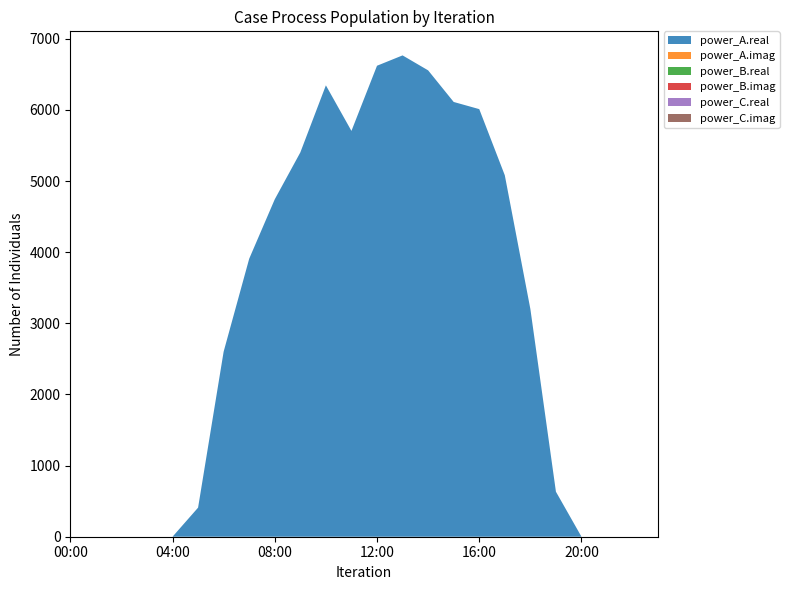

Reading right to left, what are all the values shown in this chart?

power_A.real: 23:00=0.0	22:00=0.0	21:00=0.0	20:00=0.0	19:00=632.7	18:00=3201.9	17:00=5082.0	16:00=6012.3	15:00=6113.0	14:00=6557.5	13:00=6767.7	12:00=6622.3	11:00=5706.0	10:00=6346.7	09:00=5403.3	08:00=4744.4	07:00=3908.9	06:00=2602.2	05:00=408.9	04:00=0.0	03:00=0.0	02:00=0.0	01:00=0.0	00:00=0.0
power_A.imag: 23:00=0.0	22:00=0.0	21:00=0.0	20:00=0.0	19:00=0.0	18:00=0.0	17:00=0.0	16:00=0.0	15:00=0.0	14:00=0.0	13:00=0.0	12:00=0.0	11:00=0.0	10:00=0.0	09:00=0.0	08:00=0.0	07:00=0.0	06:00=0.0	05:00=0.0	04:00=0.0	03:00=0.0	02:00=0.0	01:00=0.0	00:00=0.0
power_B.real: 23:00=0.0	22:00=0.0	21:00=0.0	20:00=0.0	19:00=0.0	18:00=0.0	17:00=0.0	16:00=0.0	15:00=0.0	14:00=0.0	13:00=0.0	12:00=0.0	11:00=0.0	10:00=0.0	09:00=0.0	08:00=0.0	07:00=0.0	06:00=0.0	05:00=0.0	04:00=0.0	03:00=0.0	02:00=0.0	01:00=0.0	00:00=0.0
power_B.imag: 23:00=0.0	22:00=0.0	21:00=0.0	20:00=0.0	19:00=0.0	18:00=0.0	17:00=0.0	16:00=0.0	15:00=0.0	14:00=0.0	13:00=0.0	12:00=0.0	11:00=0.0	10:00=0.0	09:00=0.0	08:00=0.0	07:00=0.0	06:00=0.0	05:00=0.0	04:00=0.0	03:00=0.0	02:00=0.0	01:00=0.0	00:00=0.0
power_C.real: 23:00=0.0	22:00=0.0	21:00=0.0	20:00=0.0	19:00=0.0	18:00=0.0	17:00=0.0	16:00=0.0	15:00=0.0	14:00=0.0	13:00=0.0	12:00=0.0	11:00=0.0	10:00=0.0	09:00=0.0	08:00=0.0	07:00=0.0	06:00=0.0	05:00=0.0	04:00=0.0	03:00=0.0	02:00=0.0	01:00=0.0	00:00=0.0
power_C.imag: 23:00=0.0	22:00=0.0	21:00=0.0	20:00=0.0	19:00=0.0	18:00=0.0	17:00=0.0	16:00=0.0	15:00=0.0	14:00=0.0	13:00=0.0	12:00=0.0	11:00=0.0	10:00=0.0	09:00=0.0	08:00=0.0	07:00=0.0	06:00=0.0	05:00=0.0	04:00=0.0	03:00=0.0	02:00=0.0	01:00=0.0	00:00=0.0